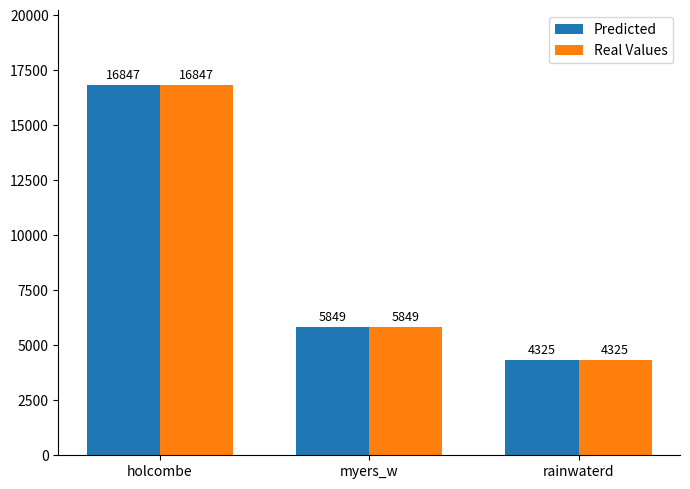

Reading left to right, extract all data points from this chart.

Predicted: holcombe=16847	myers_w=5849	rainwaterd=4325
Real Values: holcombe=16847	myers_w=5849	rainwaterd=4325